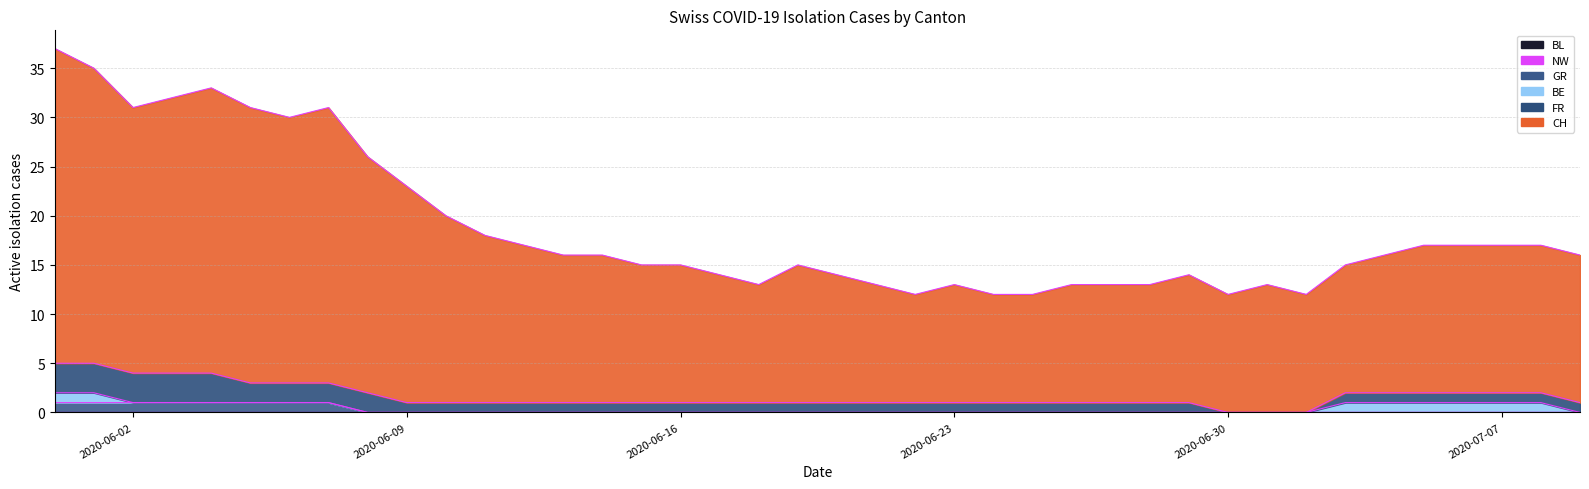

Rank the series by their maximum value, from highest to lowest.

CH, FR, GR, BE, BL, NW